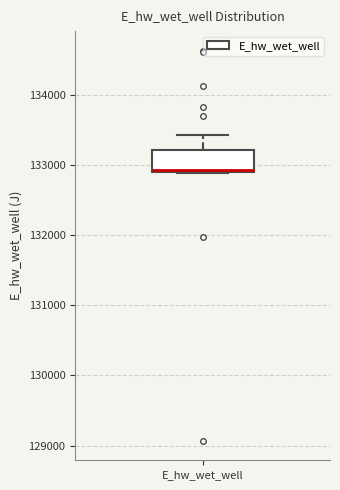

Read this box plot against the y-axis: the position of the median line, the range covered by the box, and the ends of both whiskers. The values are not printed on the chart, so give them approximately, as read against the axis.

median 132900, box 132900 to 133200, whiskers 132900 to 133400